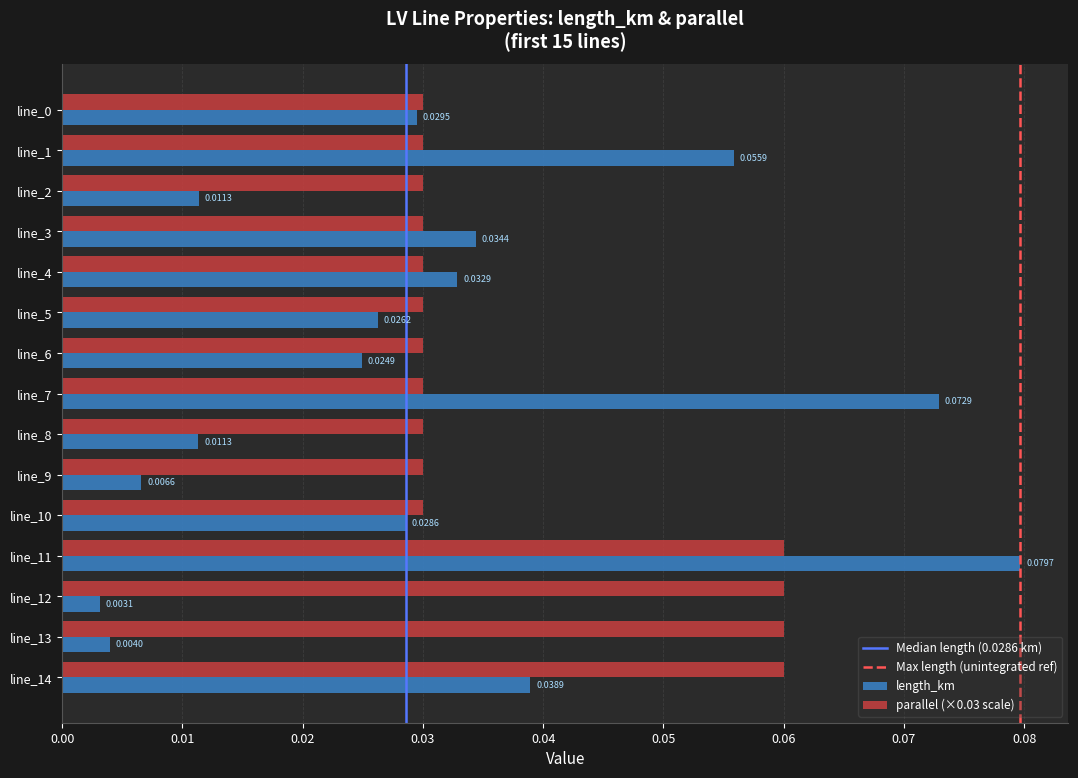

Which series has the largest total across all categories?

parallel (×0.03 scale)